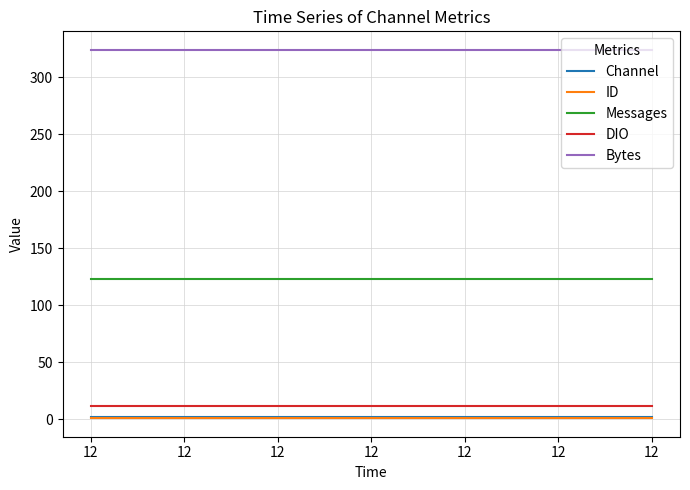

How many lines are shown in the chart?

5